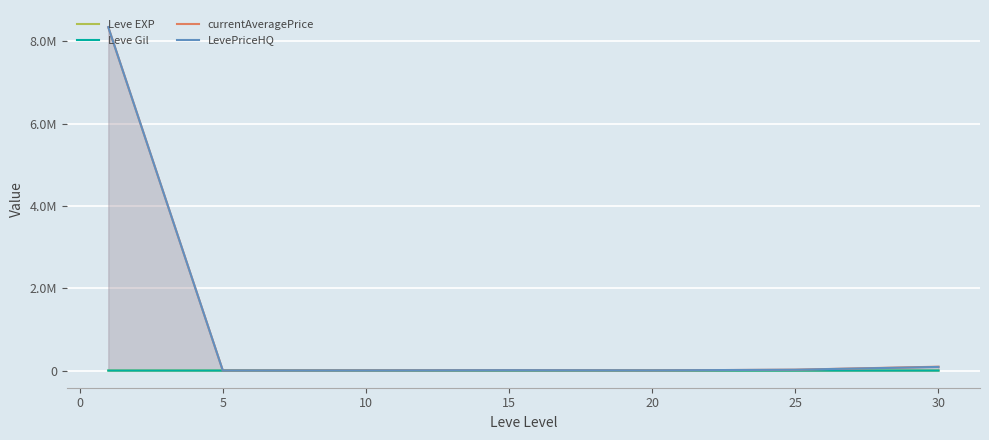

What are all the series names shown in the legend?

Leve EXP, Leve Gil, currentAveragePrice, LevePriceHQ